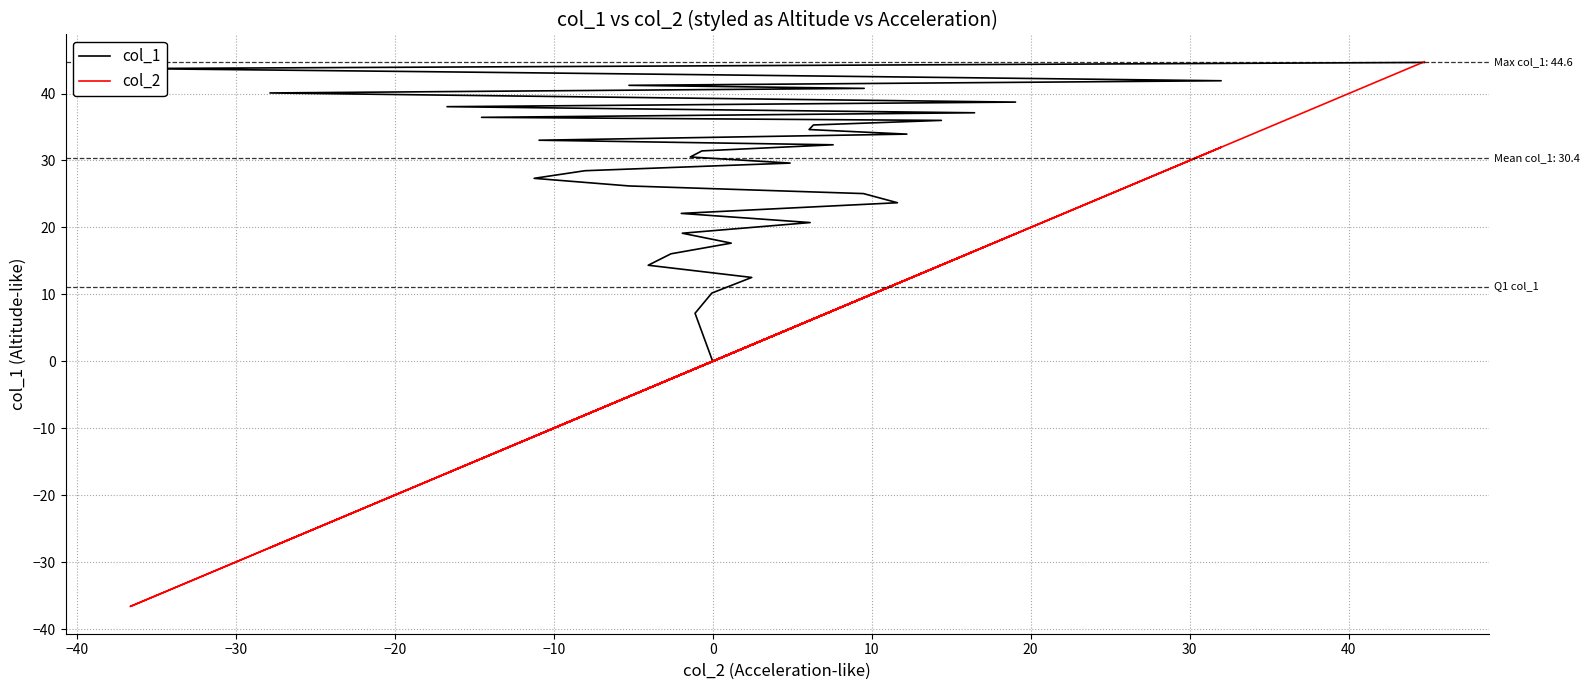

In col_2, how many points are lower than both neighbors (excluding endpoints)?

13